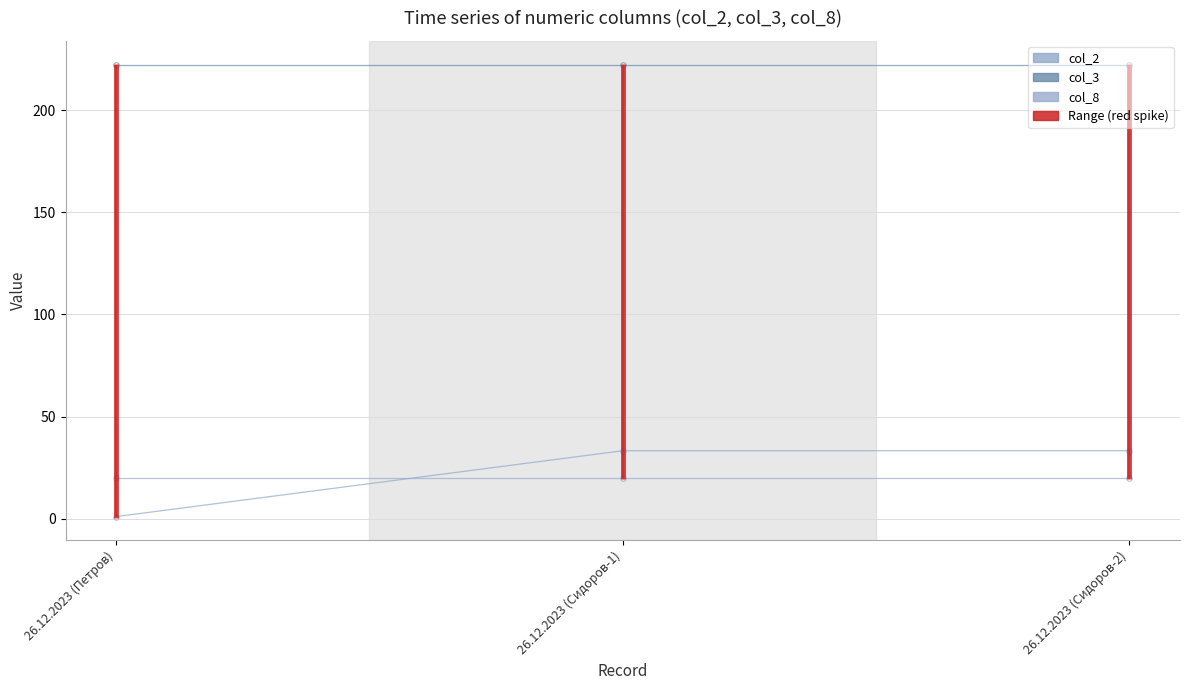

Is it true that col_8 equals 31.0 at 26.12.2023 (Сидоров-1)?

False